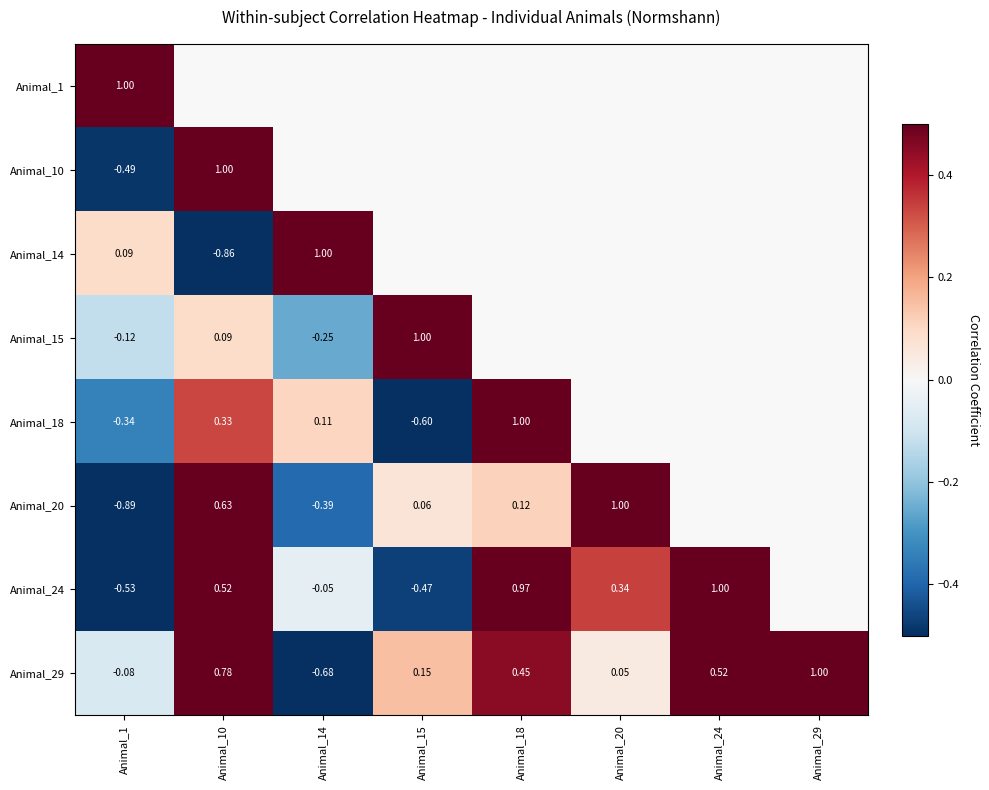

What is the difference between the maximum and minimum values in the Animal_18 series?

1.6